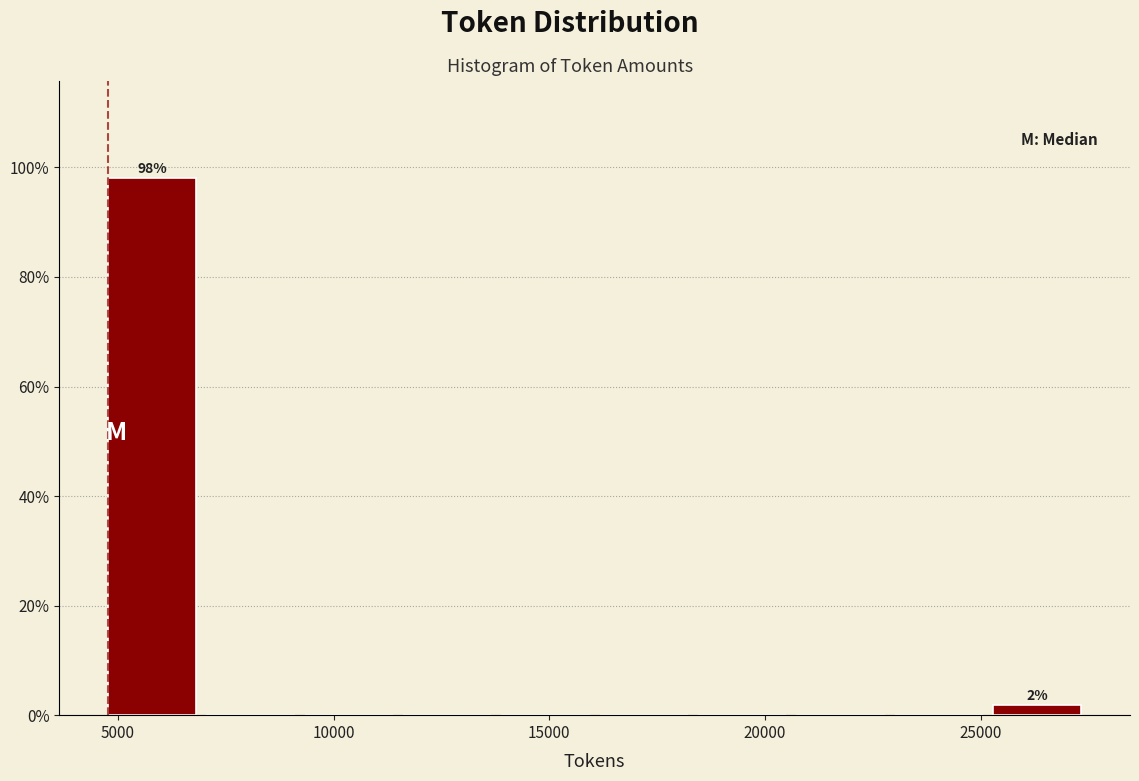

Over which range of the x-axis is the bar tallest?

5000 to 7000